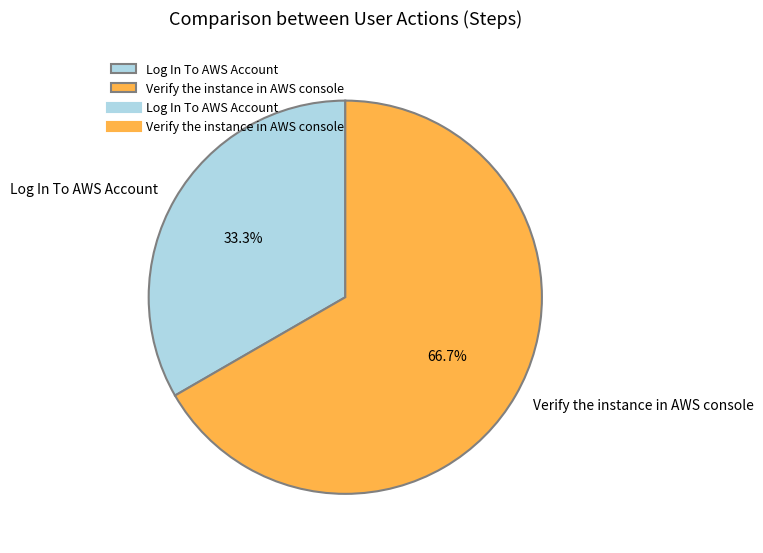

Count the number of slices in the pie.

2